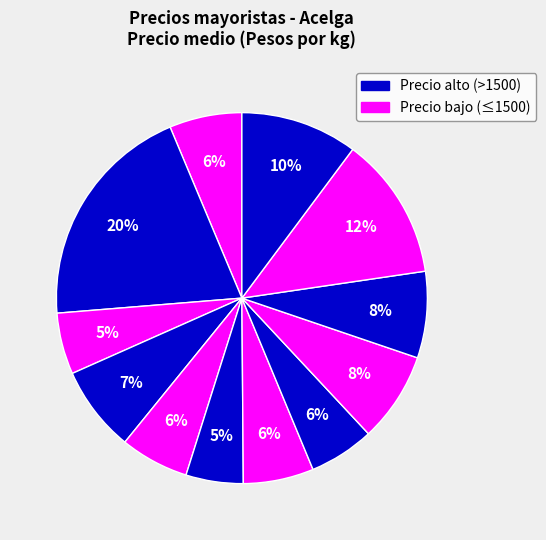

How many segments does this pie chart have?

12